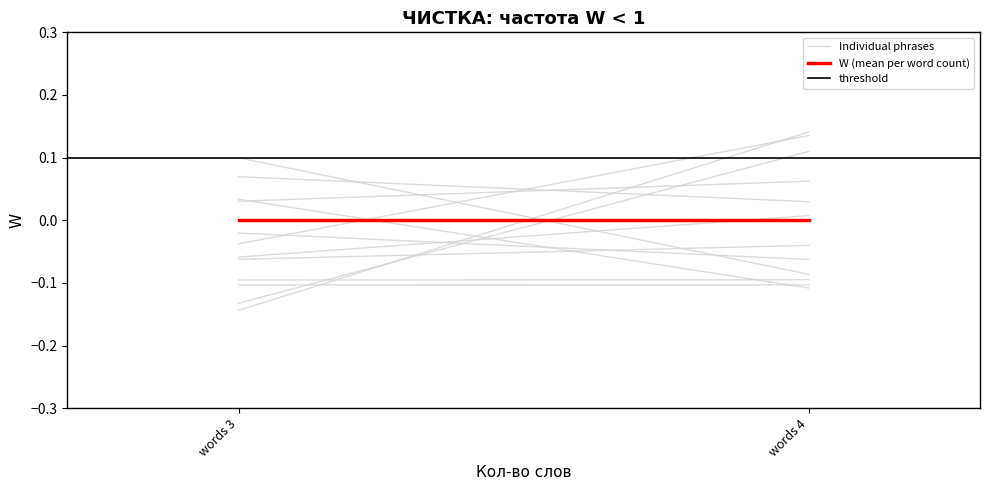

Reading right to left, what are all the values shown in this chart?

Individual phrases: 0.1	-0.0
W (mean per word count): 0.0	0.0
threshold: 0.1	0.1